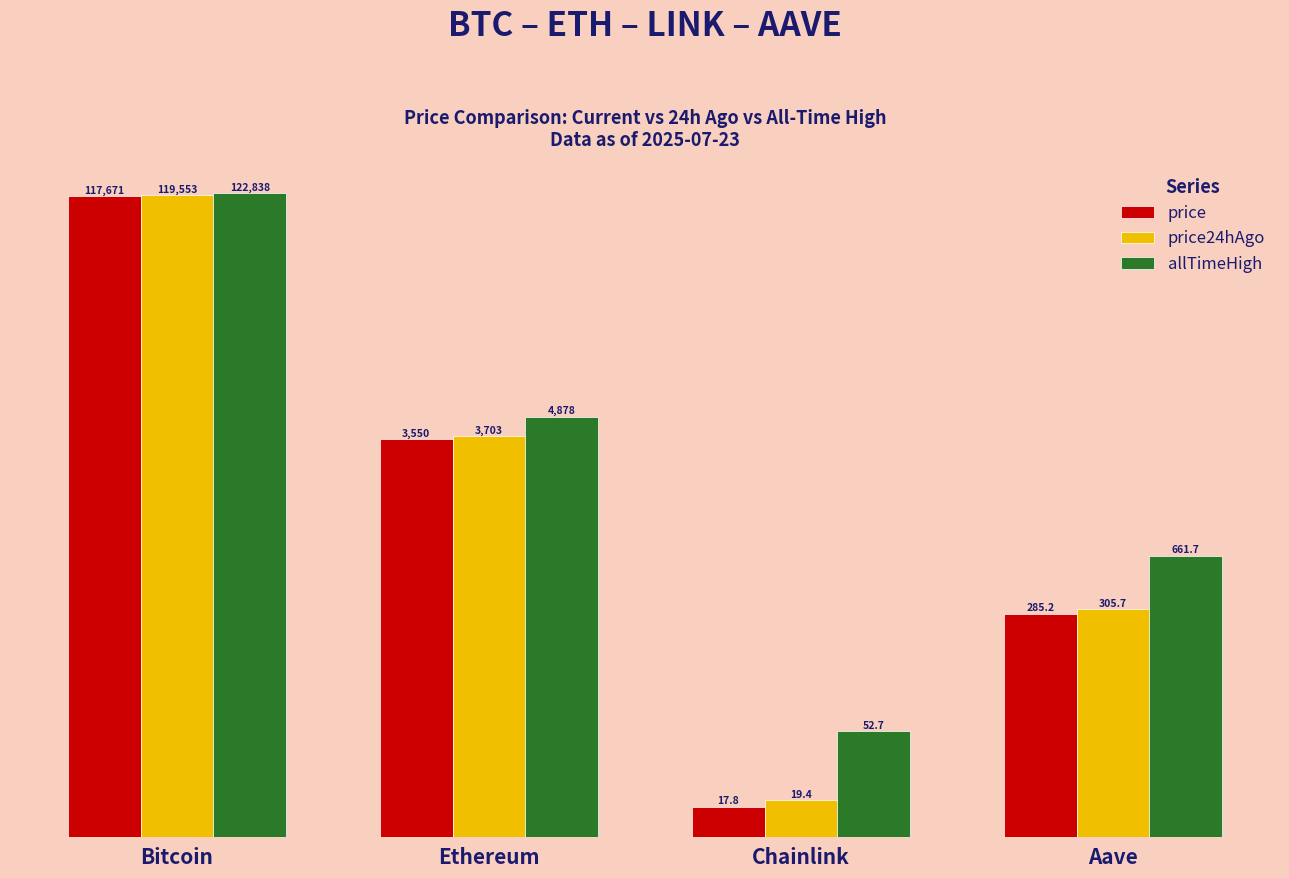

What position from the left is Aave?

4